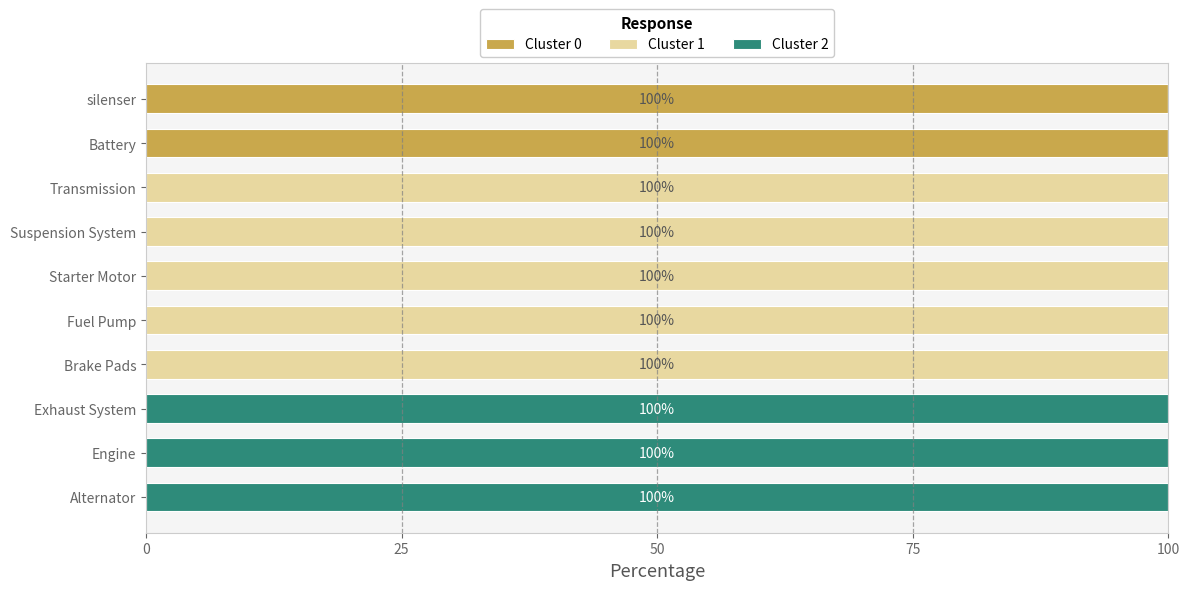

Is it true that Cluster 0 equals 0 at Brake Pads?

True